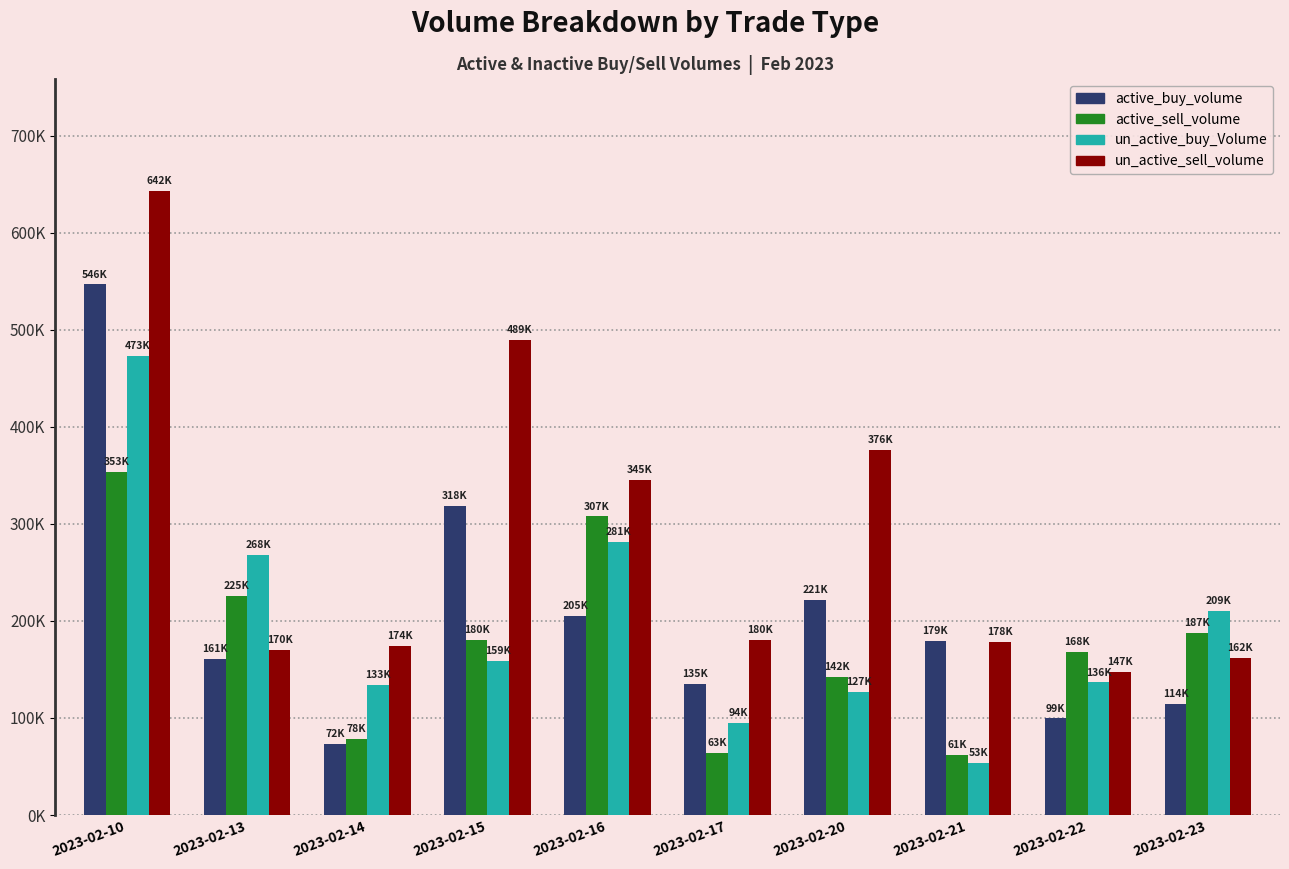

What is the difference between the maximum and second lowest values in the active_sell_volume series?

289650